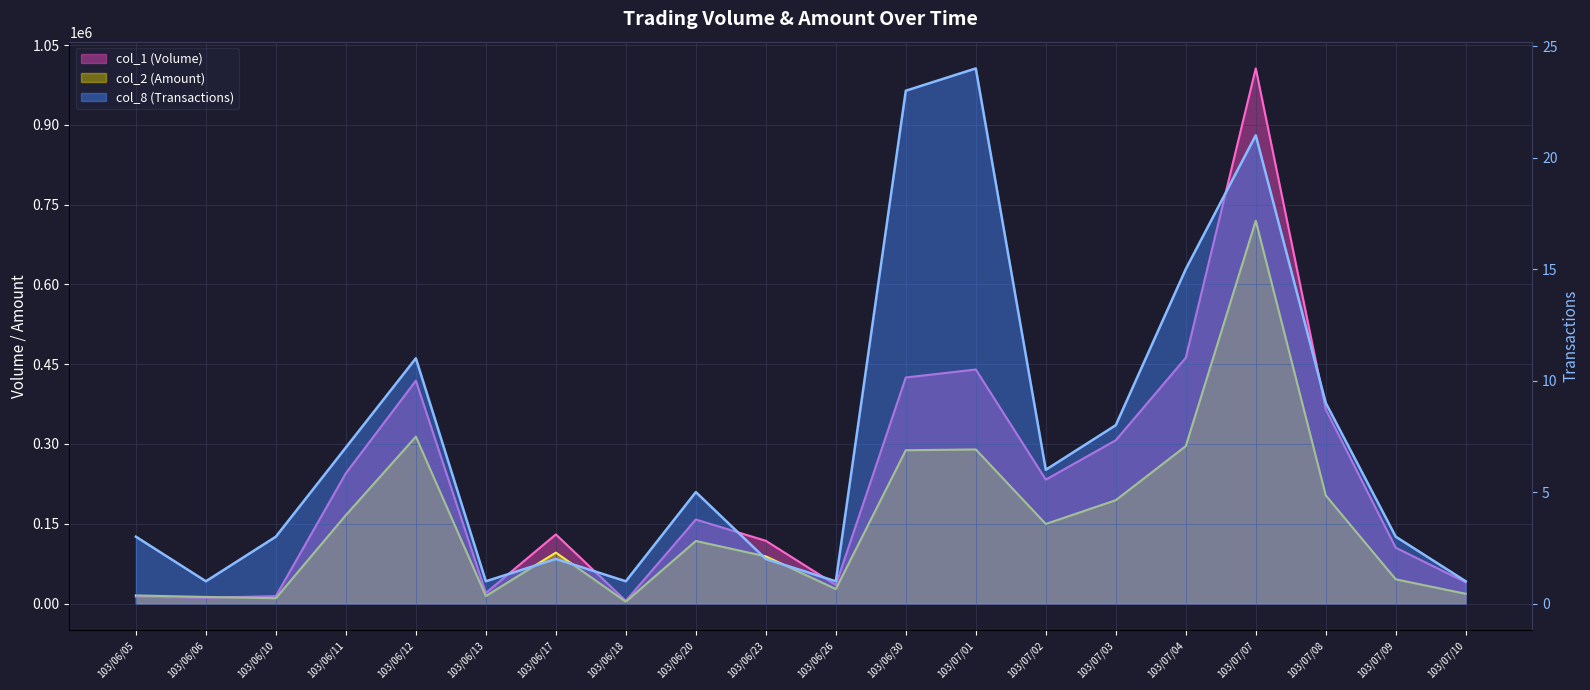

What is the total value across all series at 103/06/26?

62301